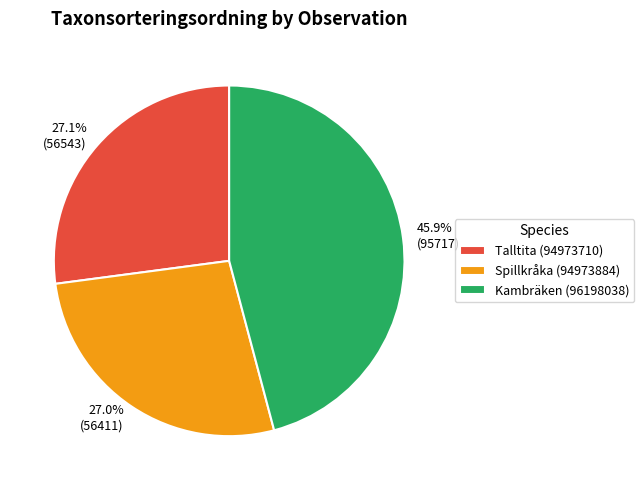

Which category has the biggest portion of the pie?

Kambräken (96198038)